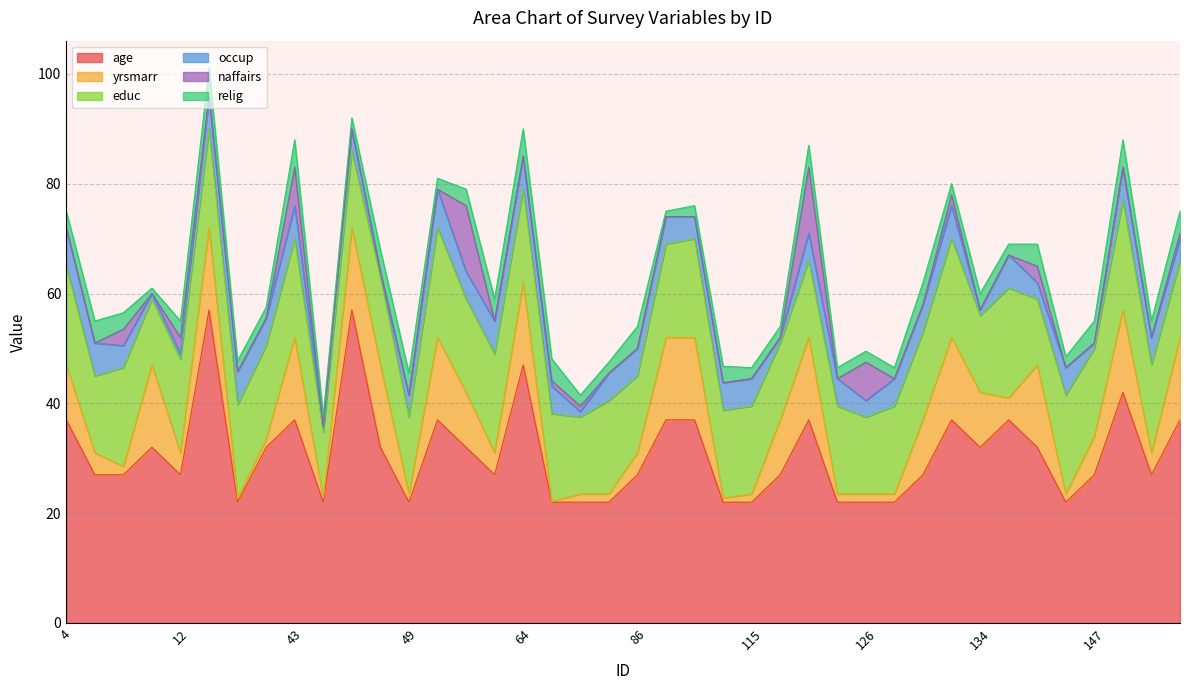

Does the chart have visible grid lines?

Yes